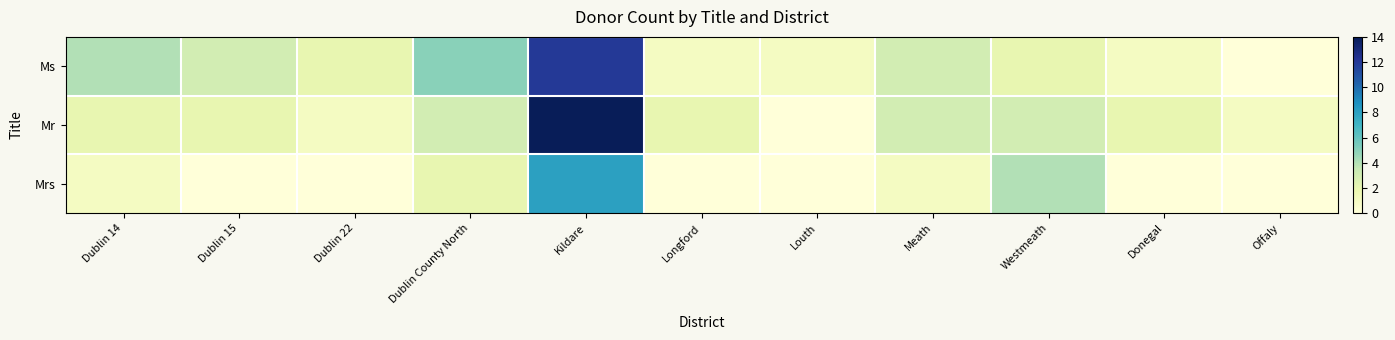

What is the maximum value shown in the chart?

14